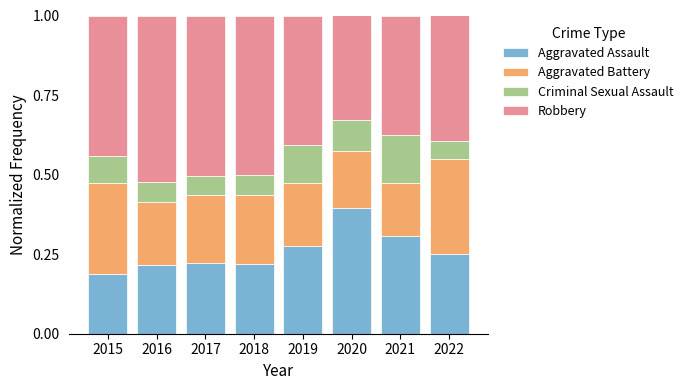

At which label does Aggravated Assault reach its peak?

2020